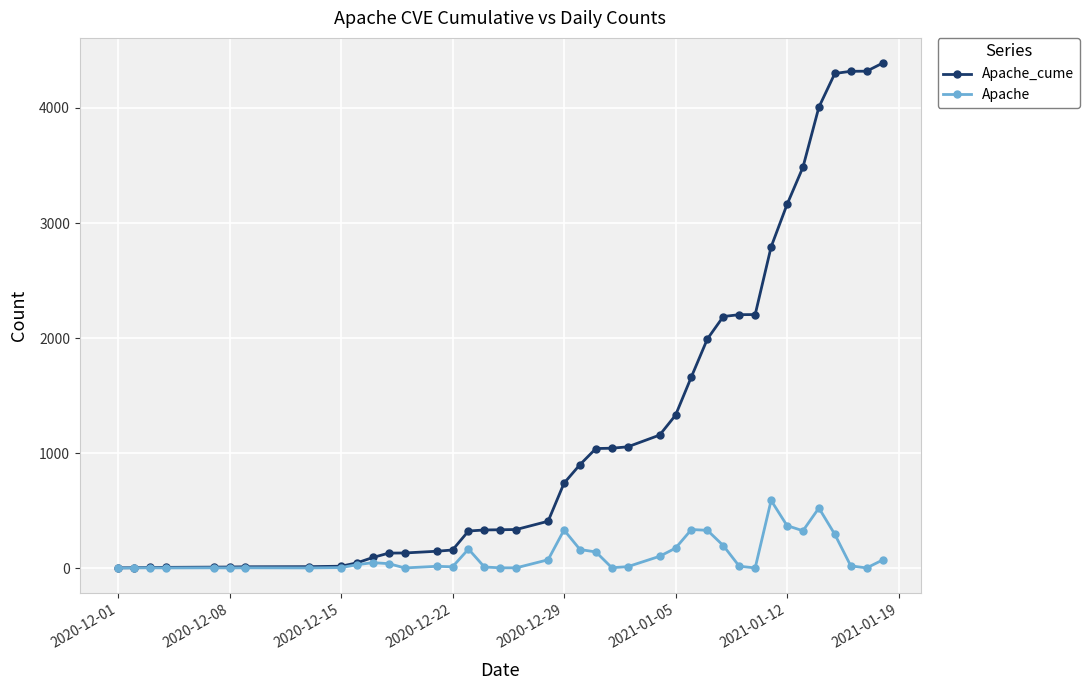

Which series has the largest total across all categories?

Apache_cume